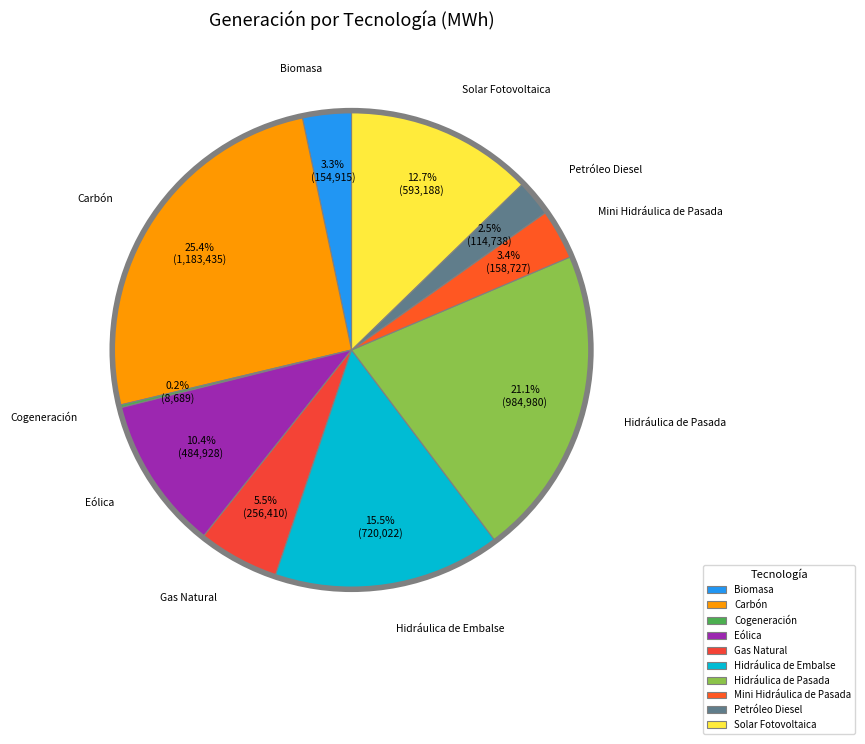

What percentage do Gas Natural and Biomasa together represent?

8.8%